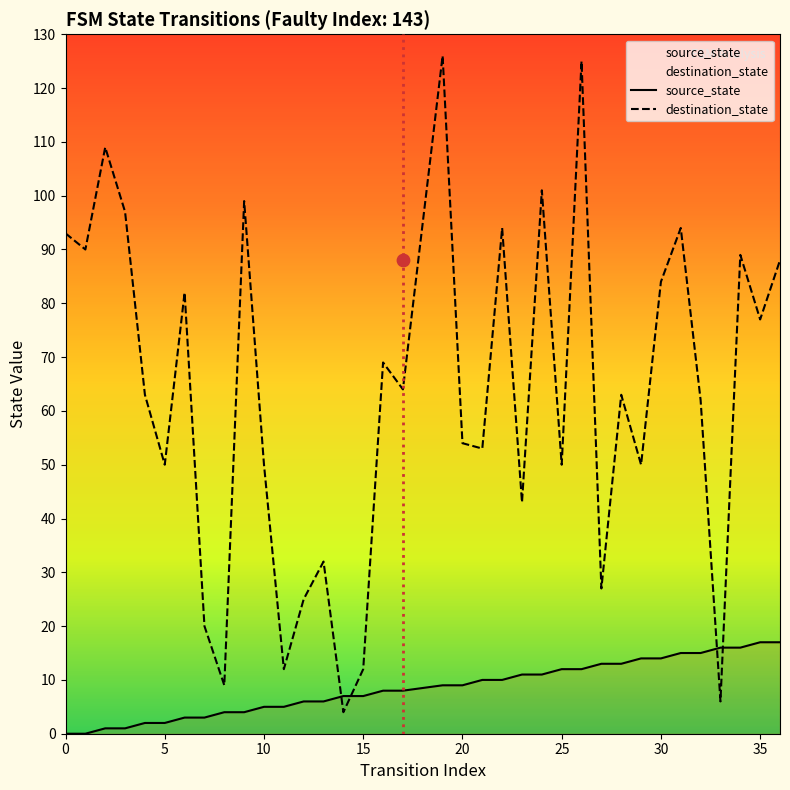

Which series reaches the maximum Y coordinate?

destination_state